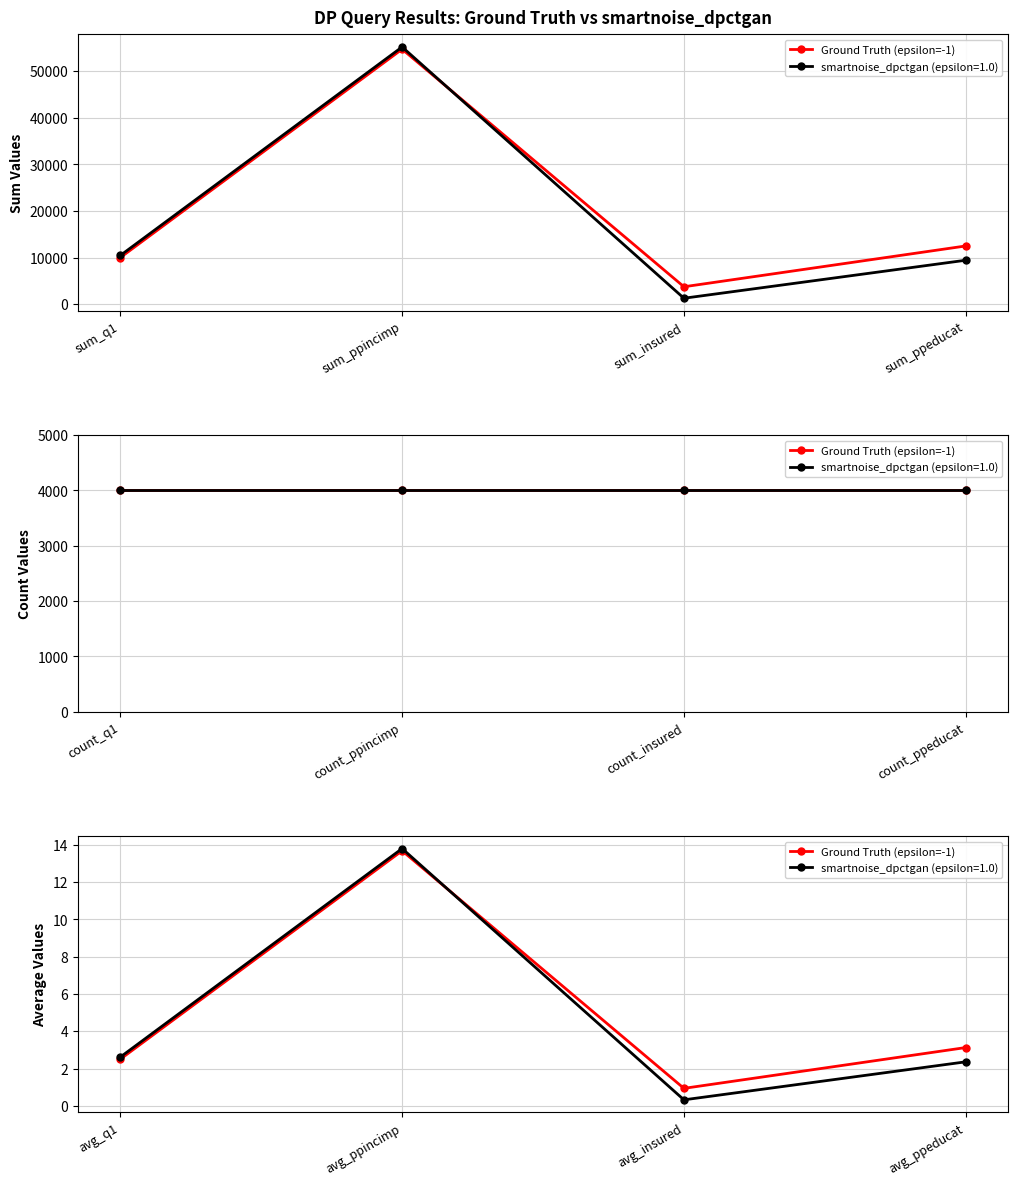

At which category does the chart reach its minimum across all series?

avg_insured